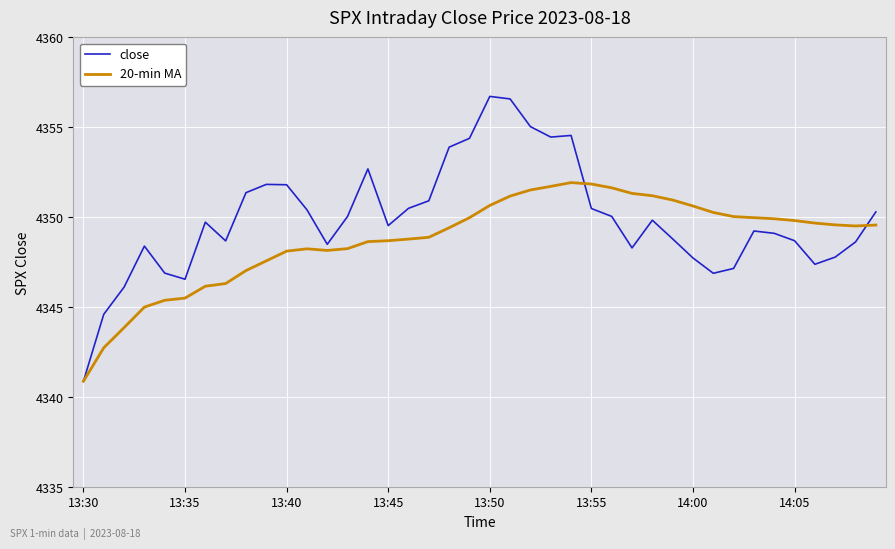

Which series has the widest spread of values?

close